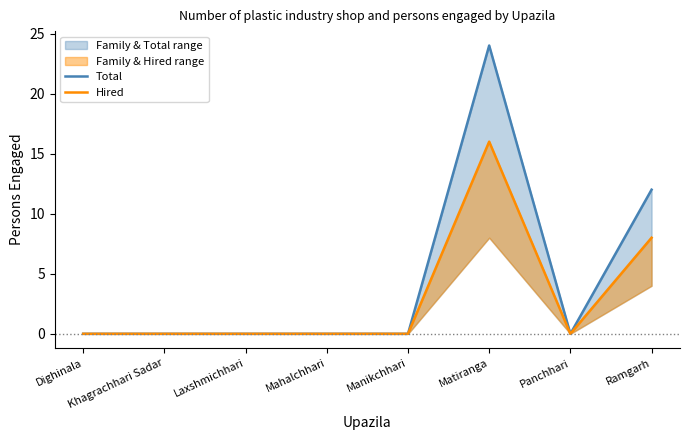

In Total, how many points are lower than both neighbors (excluding endpoints)?

1